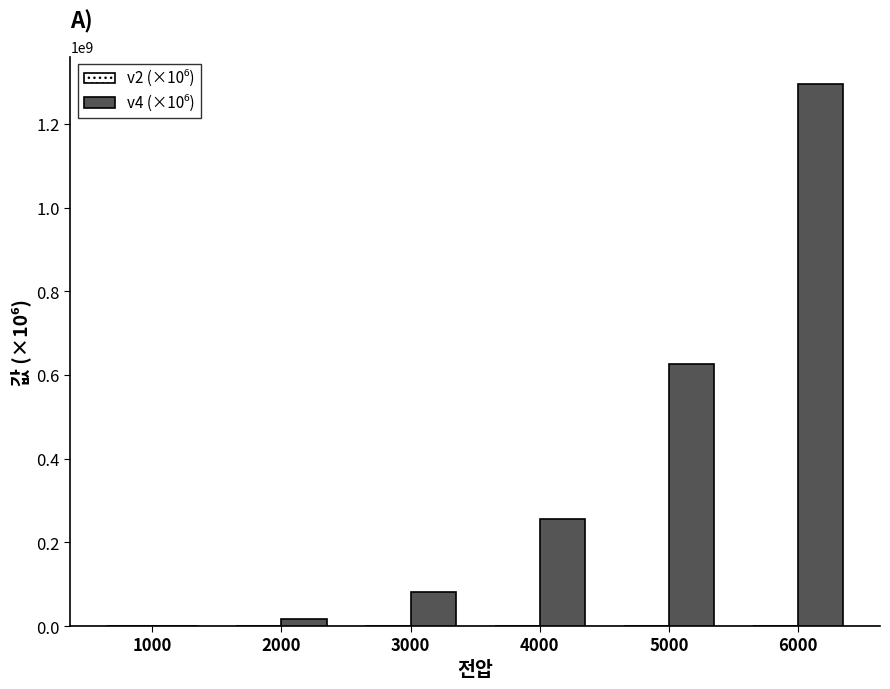

What is the maximum value shown in the chart?

1296000000